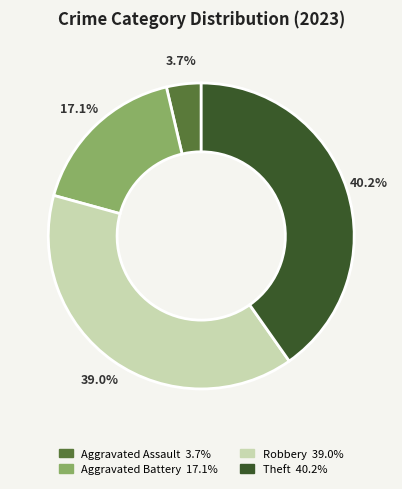

Does Aggravated Battery account for over 50% of the chart?

No